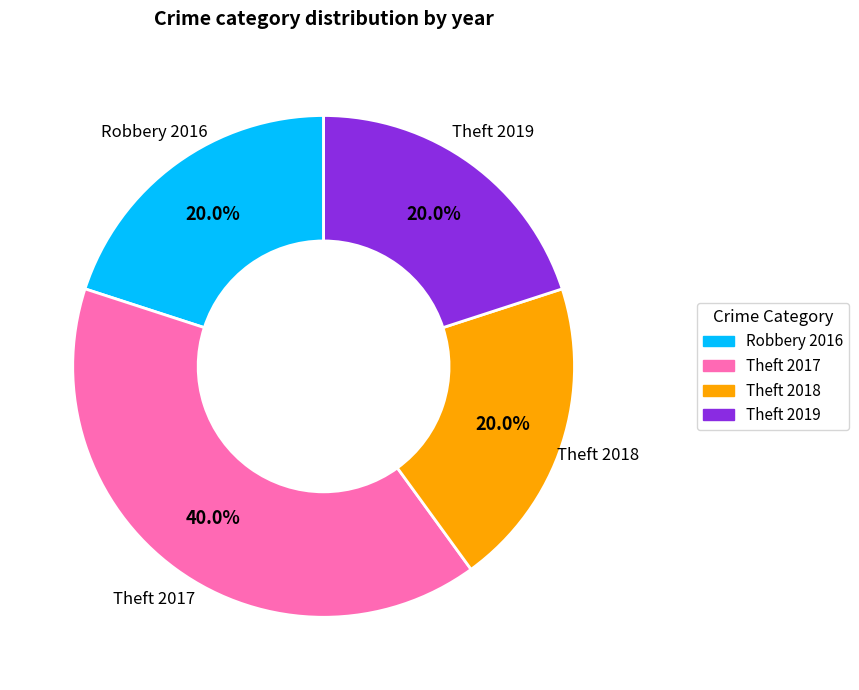

Is there a majority slice in this chart?

No